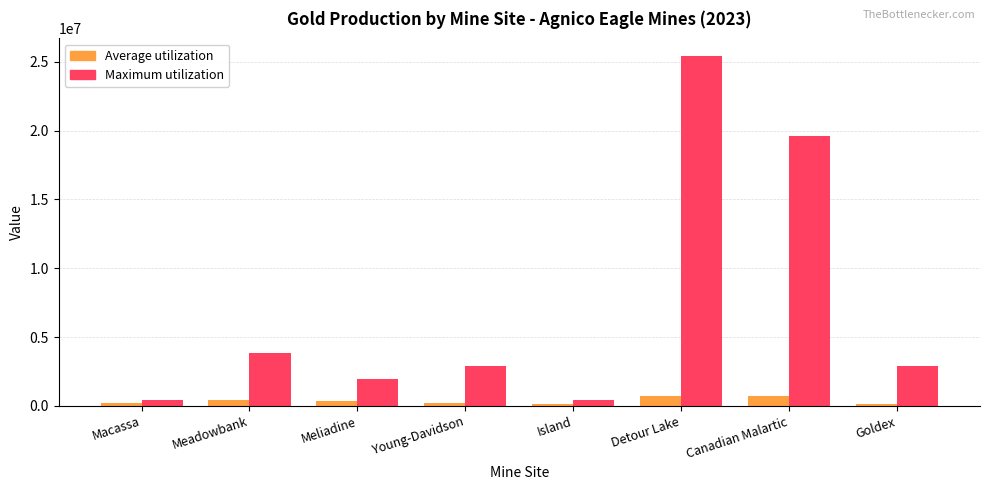

How many distinct data groups are displayed?

2